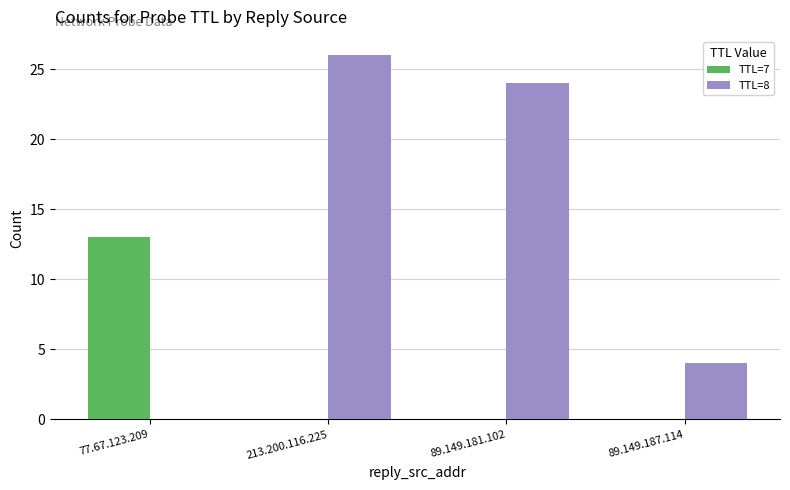

How many groups of bars are there?

4